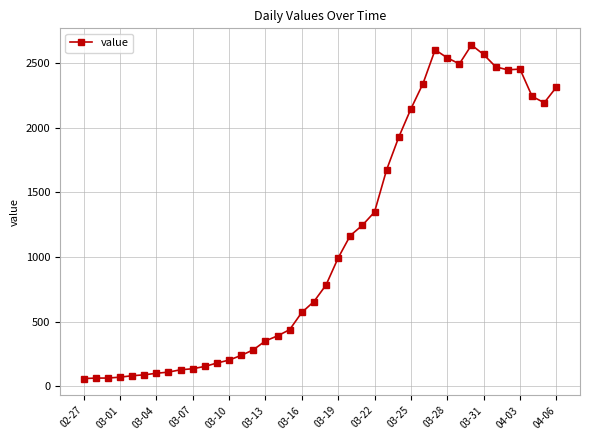

How many distinct data groups are displayed?

1